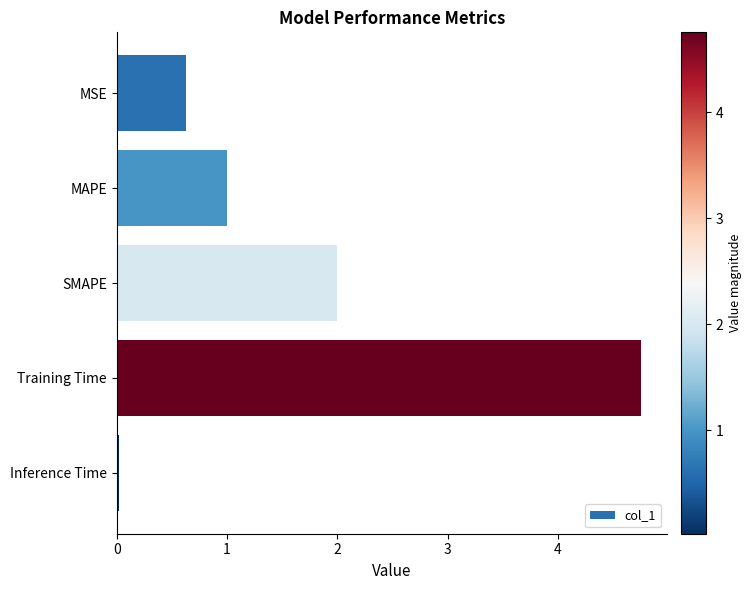

What is the sum of all values?

8.4